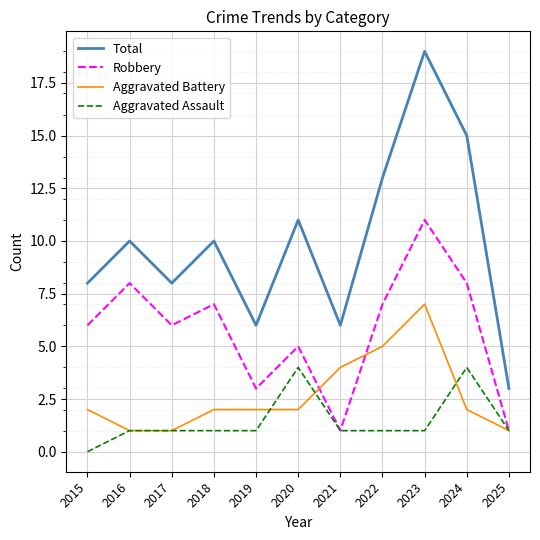

Reading left to right, list all the values displayed in this chart.

Total: 2015=8	2016=10	2017=8	2018=10	2019=6	2020=11	2021=6	2022=13	2023=19	2024=15	2025=3
Robbery: 2015=6	2016=8	2017=6	2018=7	2019=3	2020=5	2021=1	2022=7	2023=11	2024=8	2025=1
Aggravated Battery: 2015=2	2016=1	2017=1	2018=2	2019=2	2020=2	2021=4	2022=5	2023=7	2024=2	2025=1
Aggravated Assault: 2015=0	2016=1	2017=1	2018=1	2019=1	2020=4	2021=1	2022=1	2023=1	2024=4	2025=1